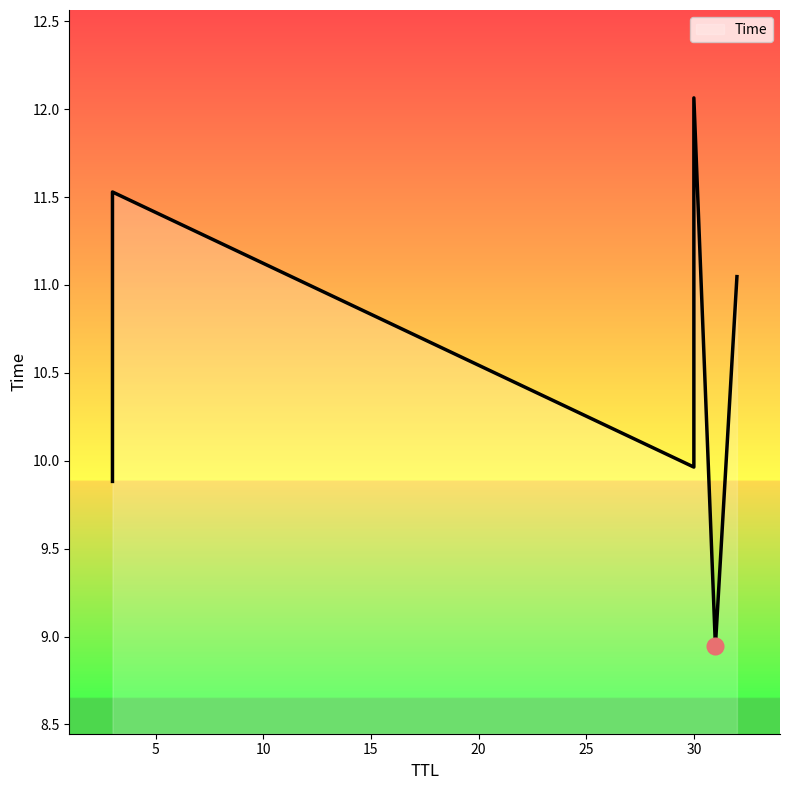

Rank the categories by value from lowest to highest.

31, 3, 30, 32, 3, 30